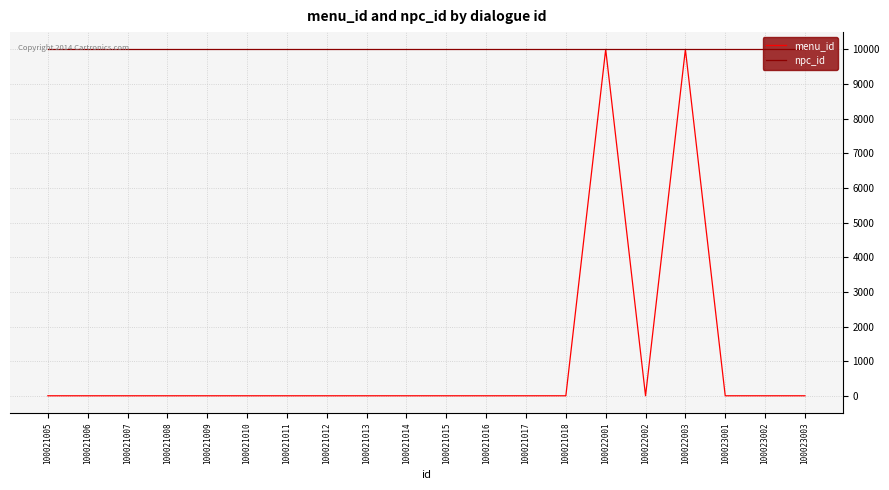

List the series in order of their overall mean, highest first.

npc_id, menu_id